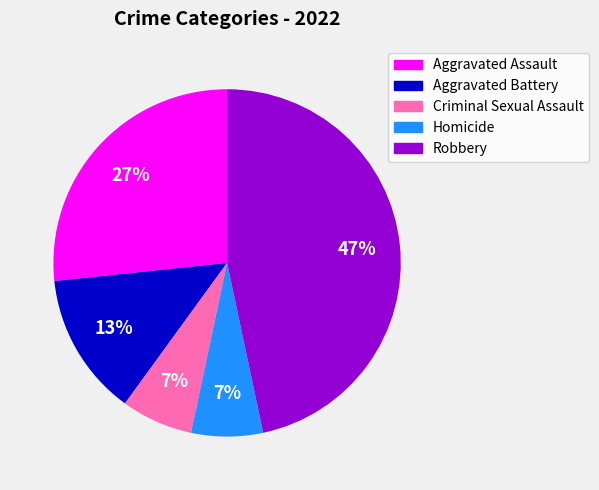

Does any single category account for the majority?

No